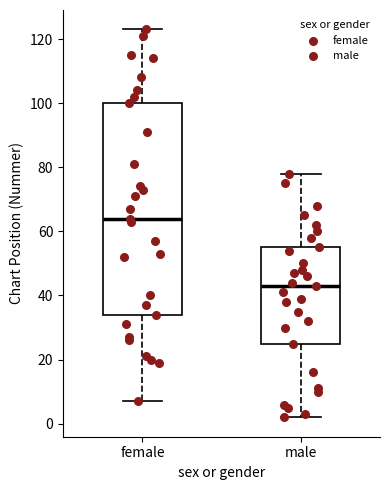

Comparing the boxes themselves (not the whiskers), which one is the tallest?

female